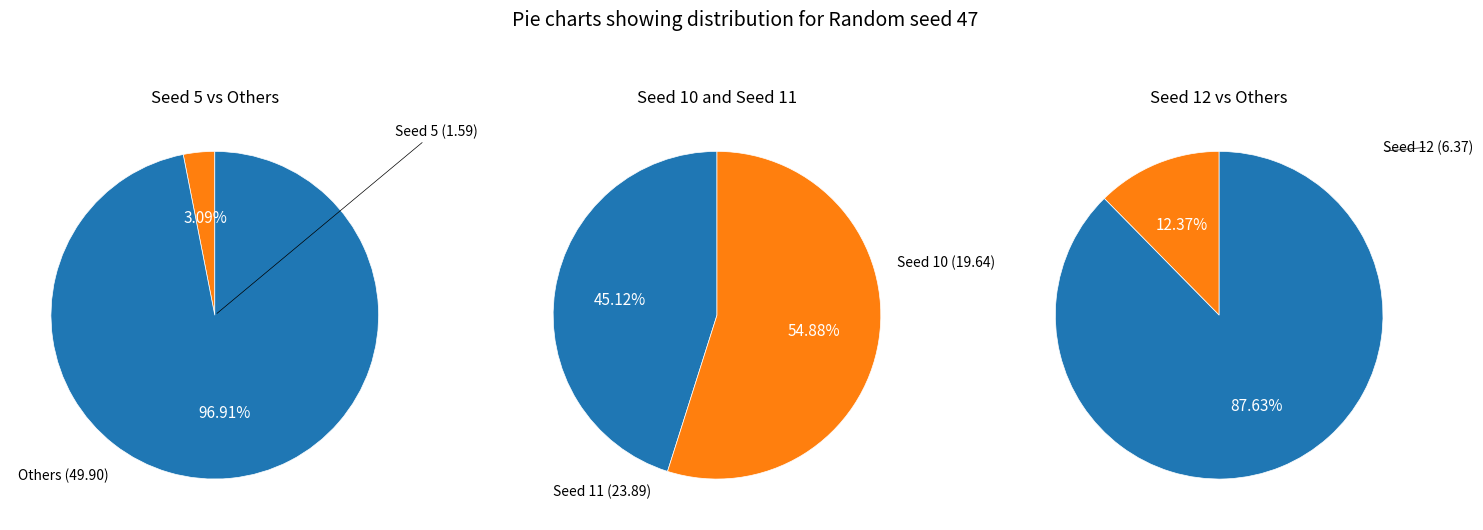

What is the smallest slice in the pie chart?

Seed 5